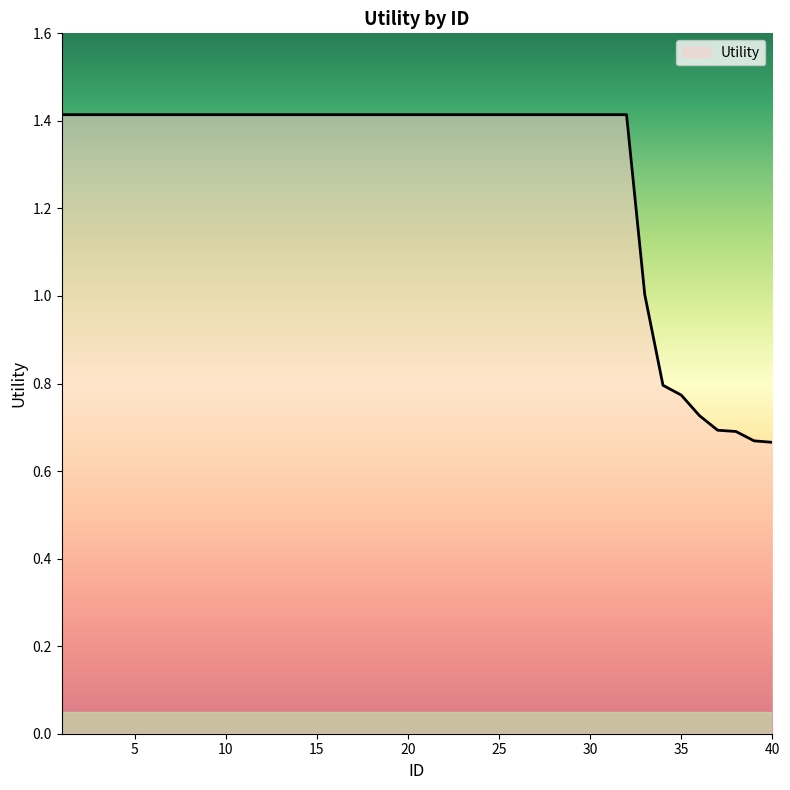

What is the average value?

1.3